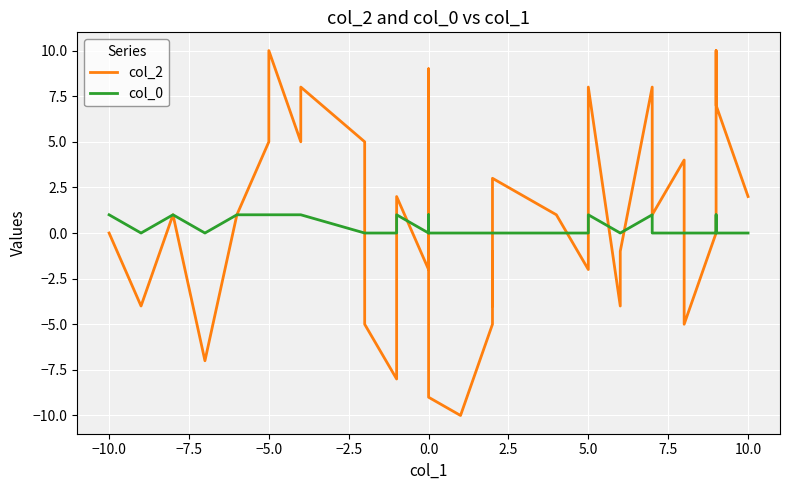

How many intersections are there between col_2 and col_0?

11